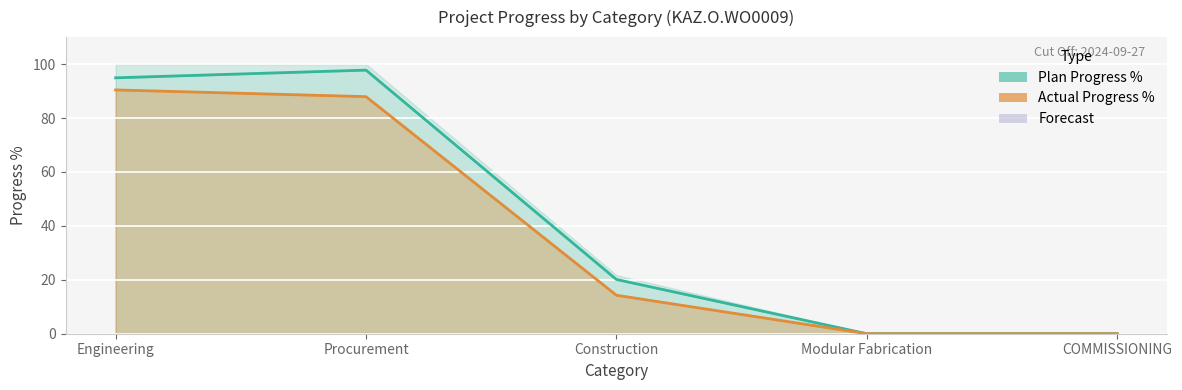

What is the label of the 3rd point from the left?

Construction